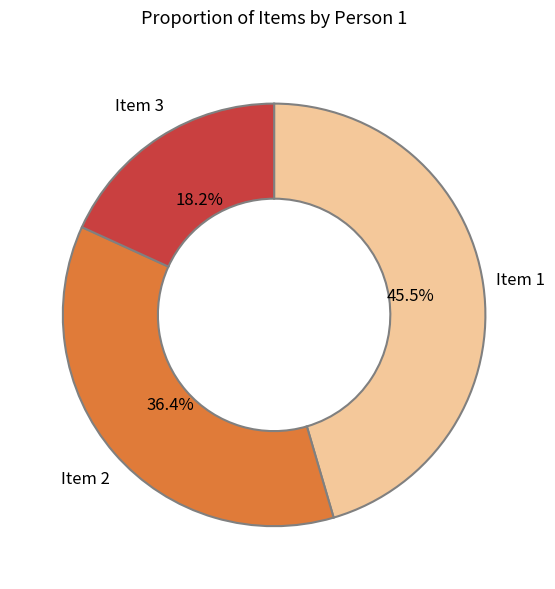

Which category has the biggest portion of the pie?

Item 1